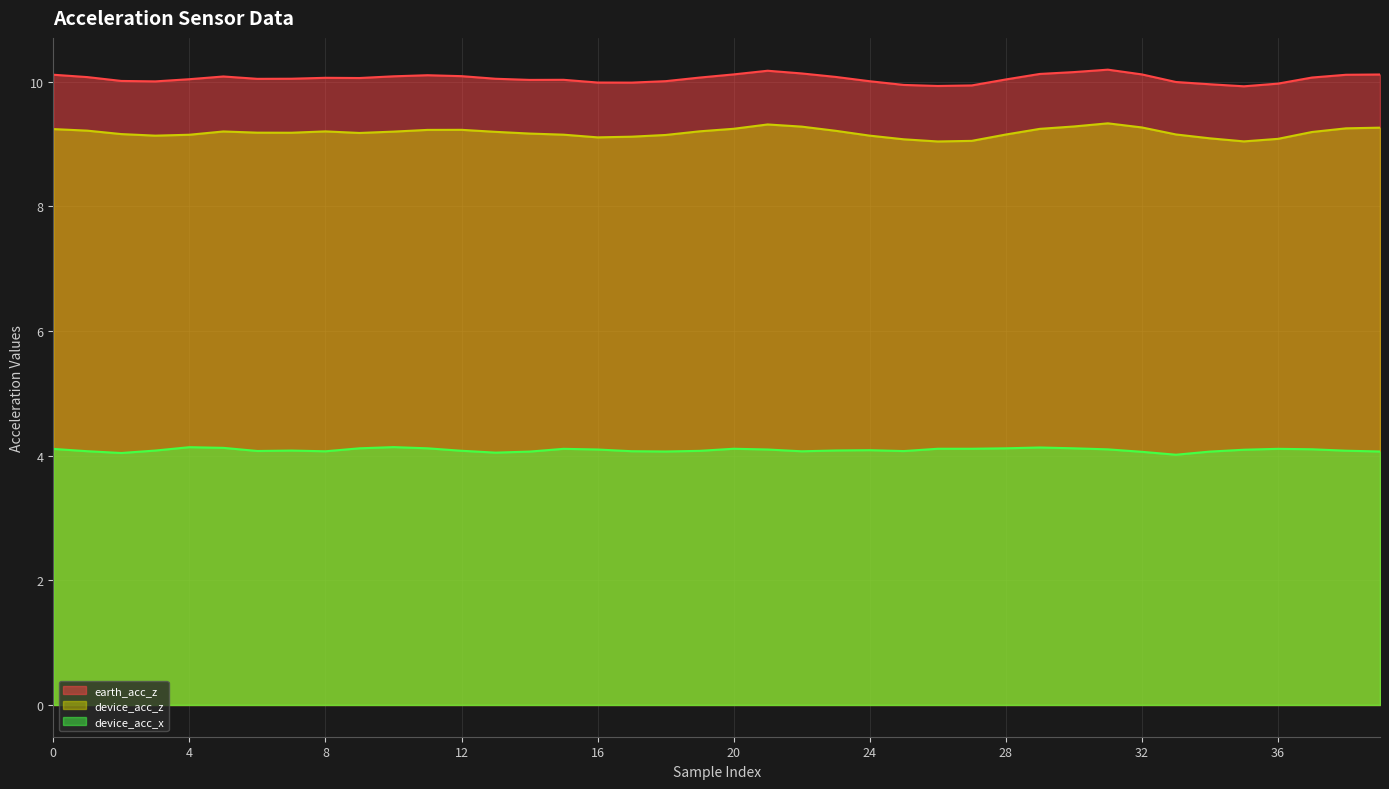

Rank the series by their maximum value, from highest to lowest.

earth_acc_z, device_acc_z, device_acc_x